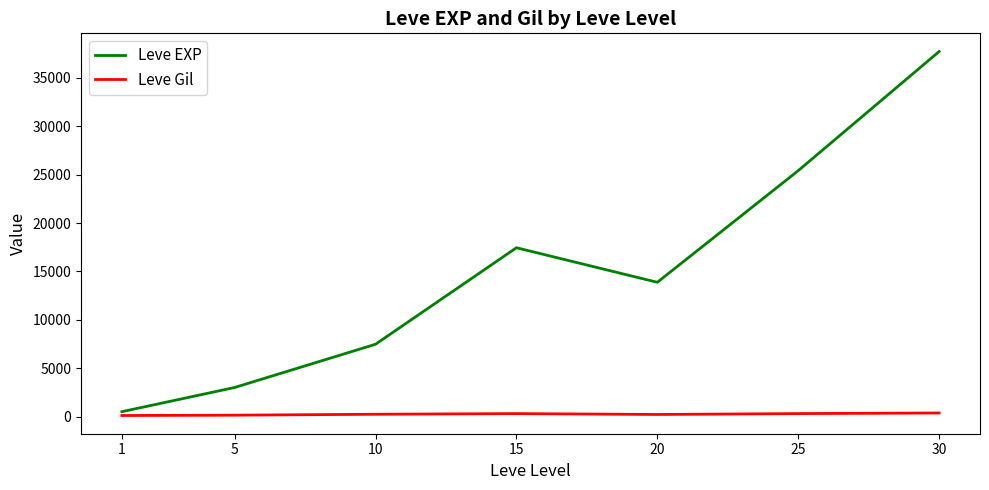

What is the total value across all series at 20?

14097.5